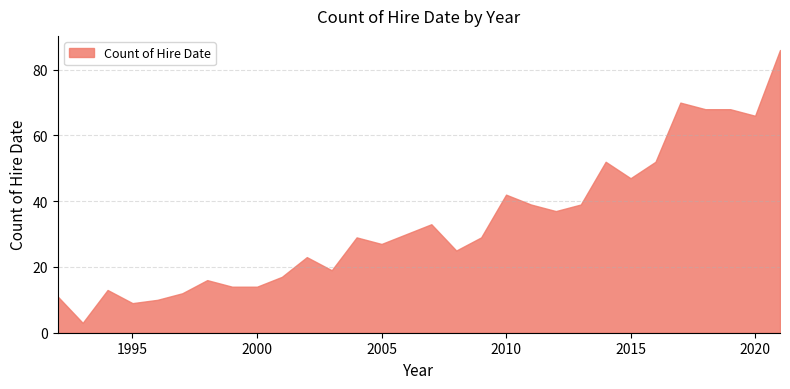

What is the sum of the values at 2000 and 2015?

61